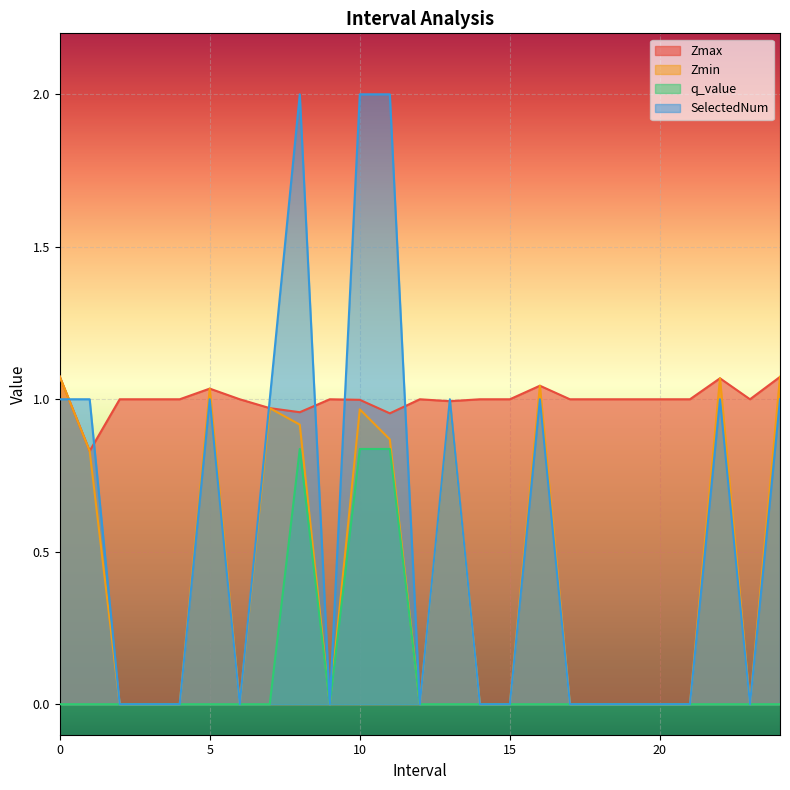

Reading left to right, list all the values displayed in this chart.

Zmax: 0.0=1.1	1.0=0.8	2.0=1.0	3.0=1.0	4.0=1.0	5.0=1.0	6.0=1.0	7.0=1.0	8.0=1.0	9.0=1.0	10.0=1.0	11.0=1.0	12.0=1.0	13.0=1.0	14.0=1.0	15.0=1.0	16.0=1.0	17.0=1.0	18.0=1.0	19.0=1.0	20.0=1.0	21.0=1.0	22.0=1.1	23.0=1.0	24.0=1.1
Zmin: 0.0=1.1	1.0=0.8	2.0=0.0	3.0=0.0	4.0=0.0	5.0=1.0	6.0=0.0	7.0=1.0	8.0=0.9	9.0=0.0	10.0=1.0	11.0=0.9	12.0=0.0	13.0=1.0	14.0=0.0	15.0=0.0	16.0=1.0	17.0=0.0	18.0=0.0	19.0=0.0	20.0=0.0	21.0=0.0	22.0=1.1	23.0=0.0	24.0=1.1
q_value: 0.0=-0.0	1.0=-0.0	2.0=0.0	3.0=0.0	4.0=0.0	5.0=-0.0	6.0=0.0	7.0=-0.0	8.0=0.8	9.0=0.0	10.0=0.8	11.0=0.8	12.0=0.0	13.0=-0.0	14.0=0.0	15.0=0.0	16.0=-0.0	17.0=0.0	18.0=0.0	19.0=0.0	20.0=0.0	21.0=0.0	22.0=-0.0	23.0=0.0	24.0=-0.0
SelectedNum: 0.0=1.0	1.0=1.0	2.0=0.0	3.0=0.0	4.0=0.0	5.0=1.0	6.0=0.0	7.0=1.0	8.0=2.0	9.0=0.0	10.0=2.0	11.0=2.0	12.0=0.0	13.0=1.0	14.0=0.0	15.0=0.0	16.0=1.0	17.0=0.0	18.0=0.0	19.0=0.0	20.0=0.0	21.0=0.0	22.0=1.0	23.0=0.0	24.0=1.0